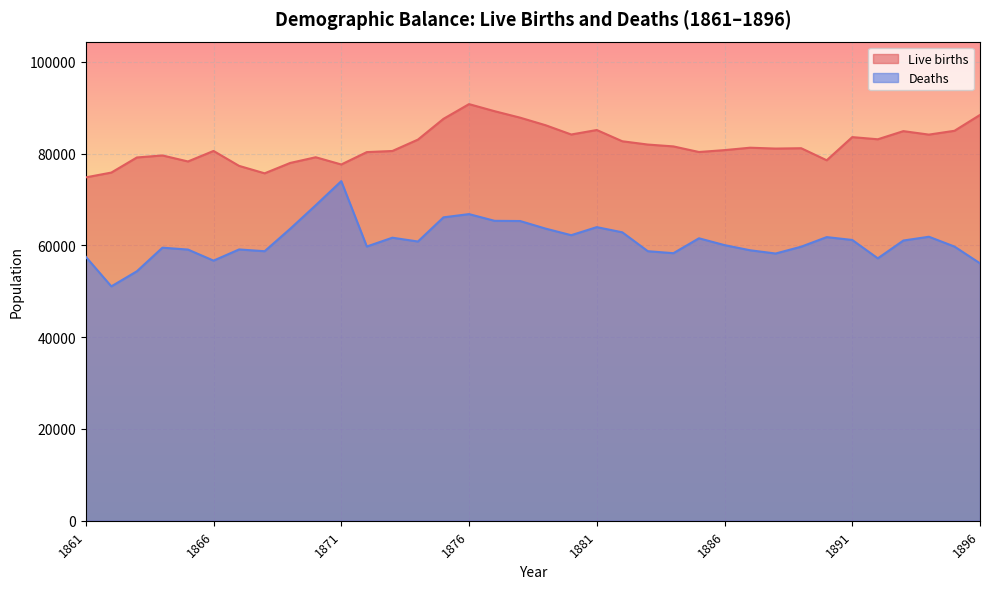

What is the difference between the maximum and second lowest values in the Live births series?

15081